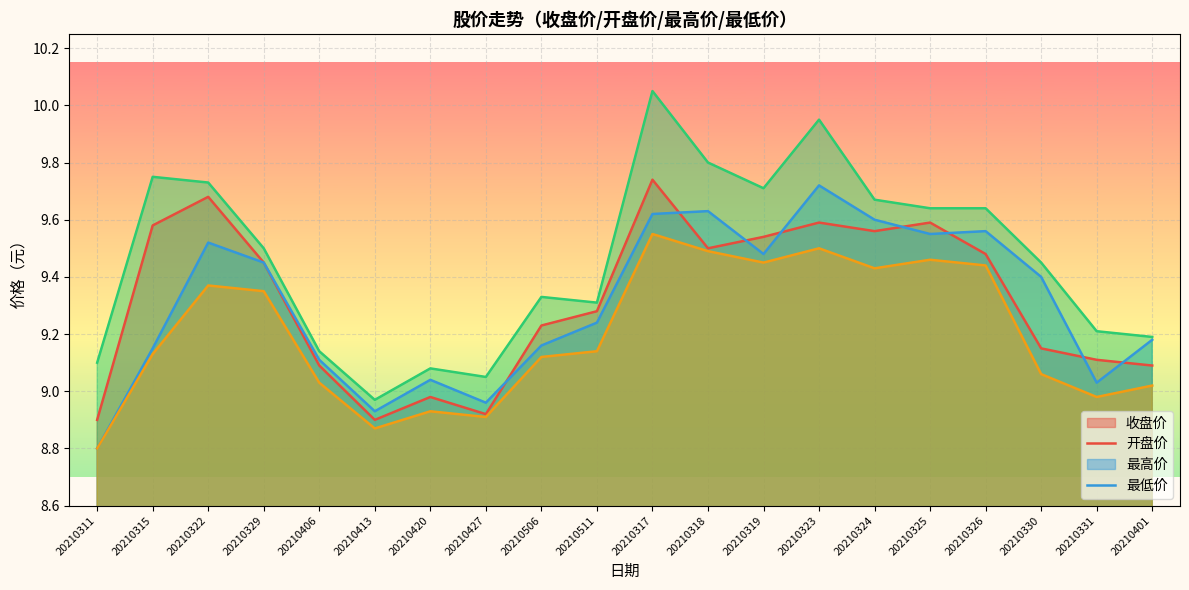

True or false: 最低价 and 收盘价 intersect in this chart.

False